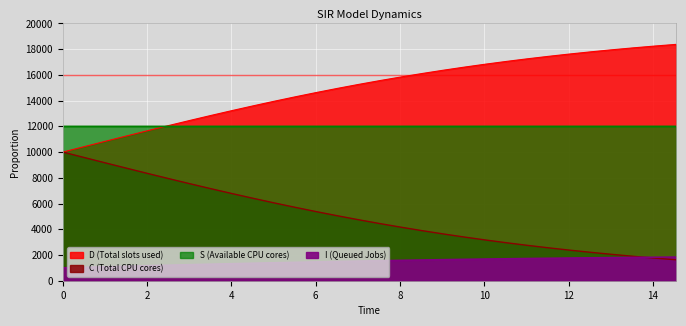

True or false: D has more than 0 interior local peaks.

False